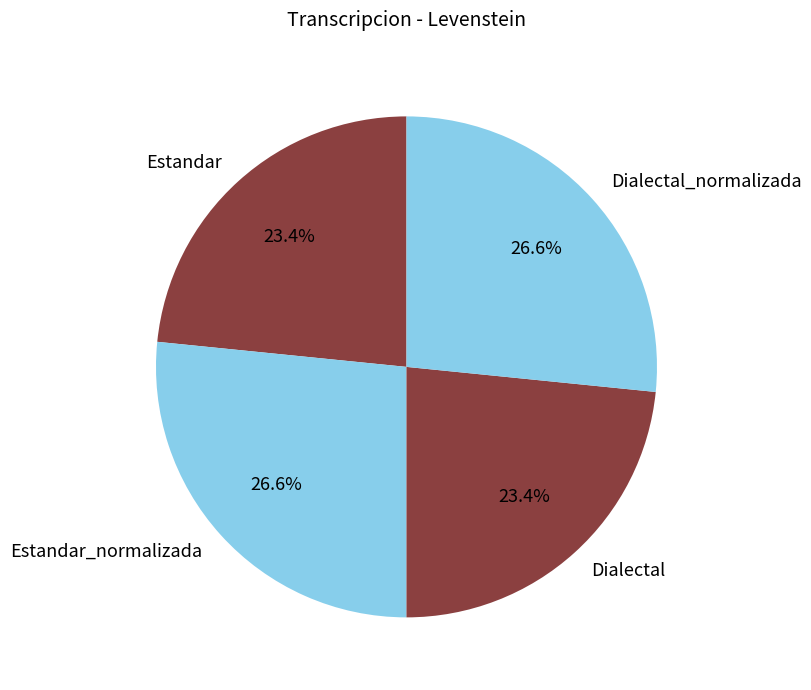

Between Estandar and Dialectal_normalizada, which is larger?

Dialectal_normalizada